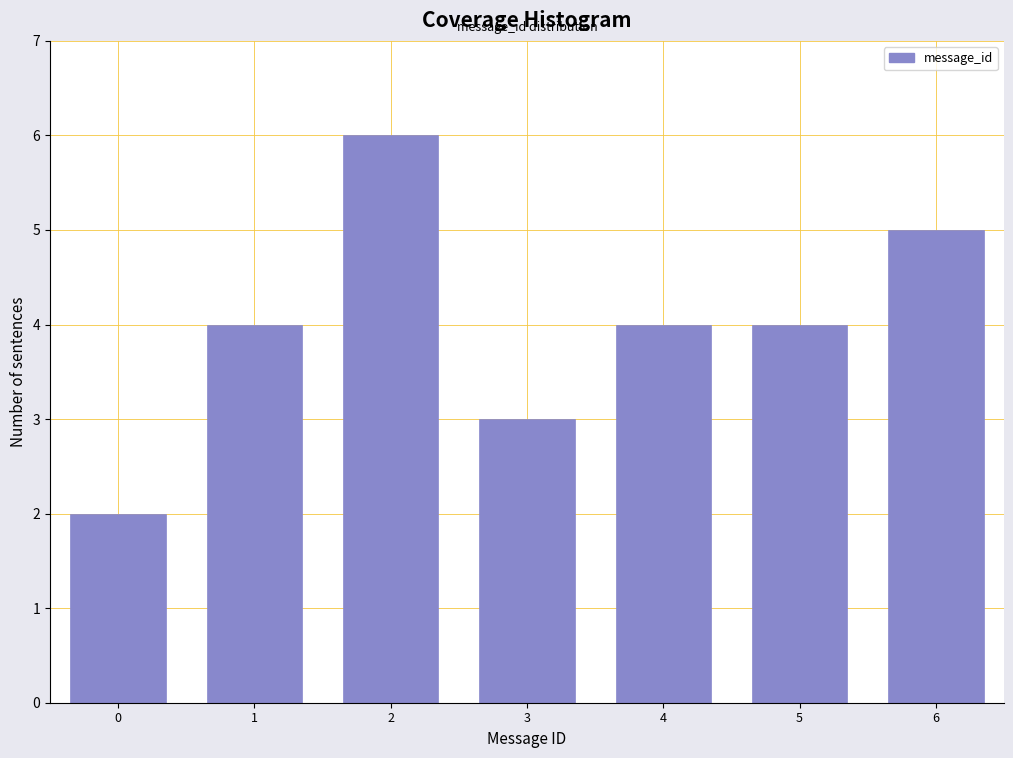

Reading left to right, list all the values displayed in this chart.

2	4	6	3	4	4	5